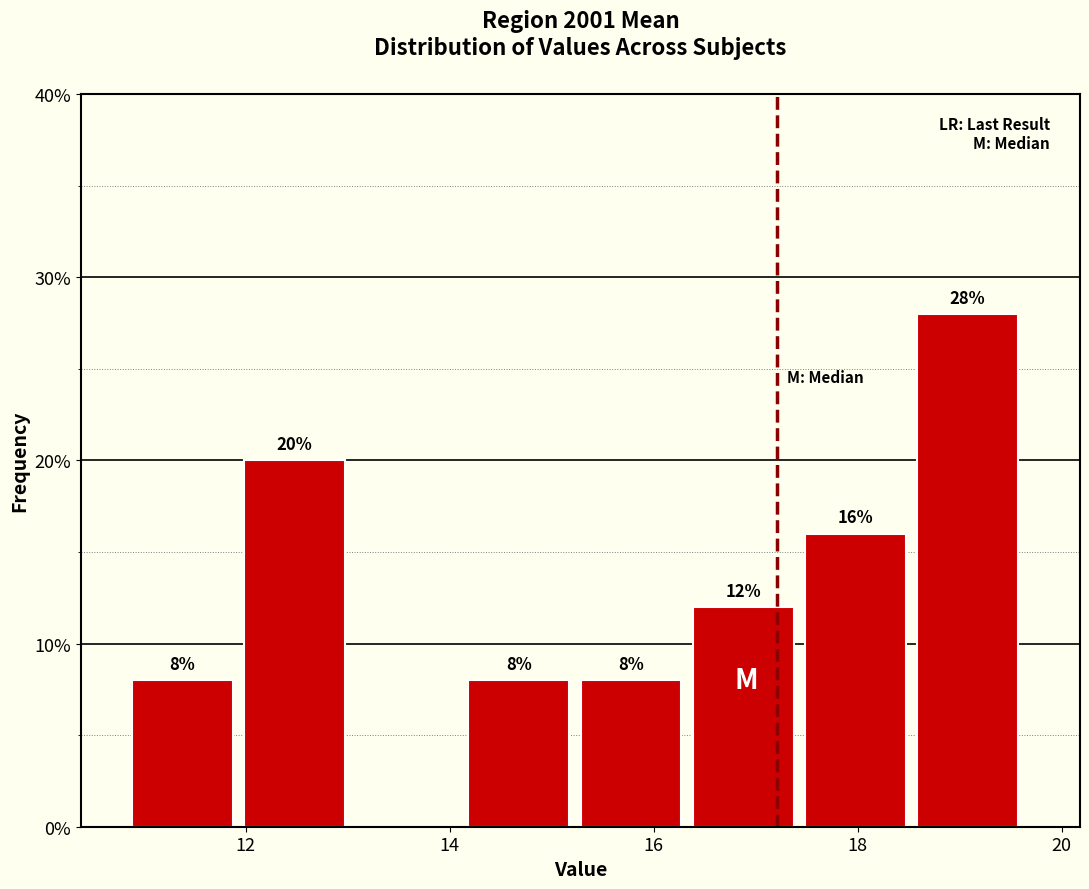

Which range on the x-axis has the tallest bar?

18.6 to 19.6